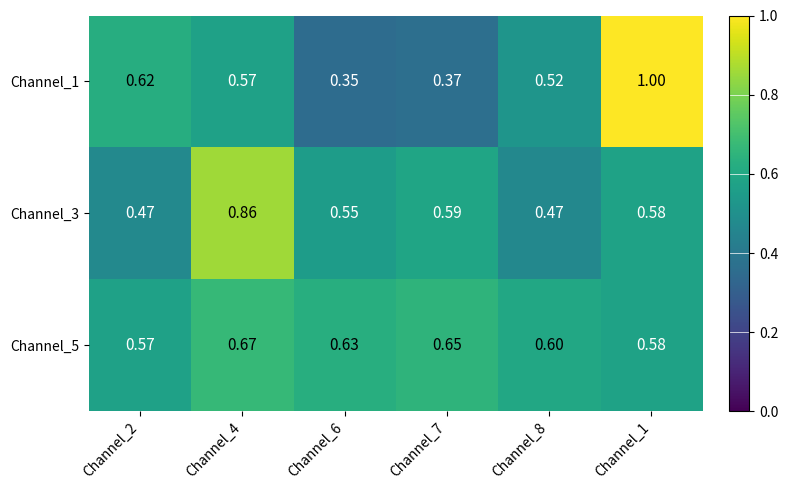

Is the value of Channel_1 at Channel_1 greater than the value of Channel_5 at Channel_8?

Yes